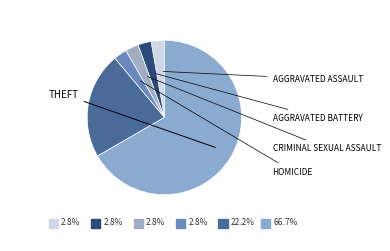

How many segments does this pie chart have?

6